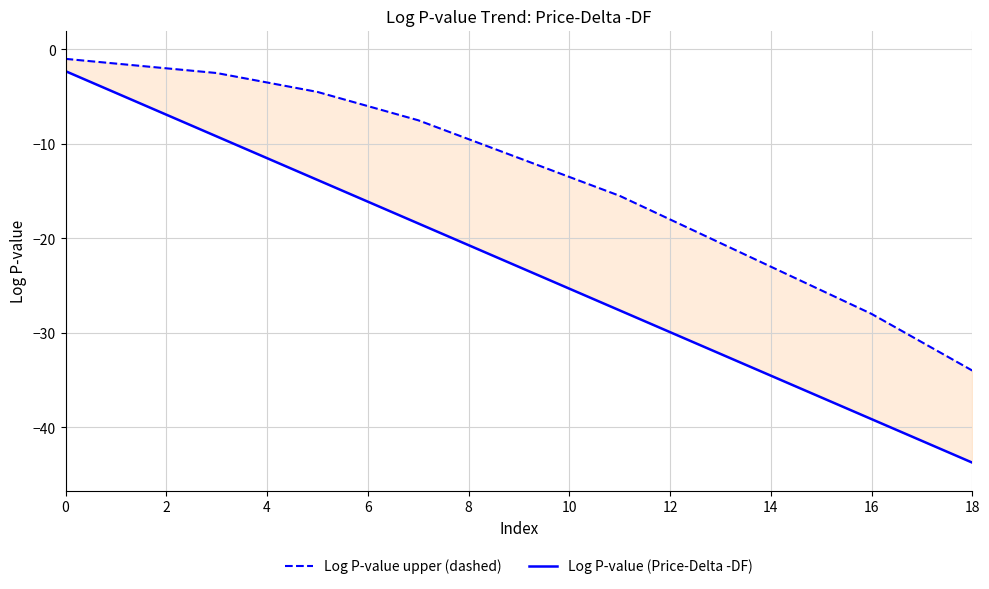

What is the label of the 6th point from the right?

13